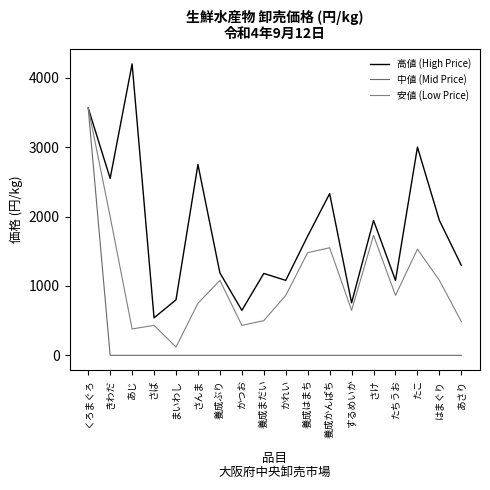

How many values in the 中値 (Mid Price) series exceed 0?

1